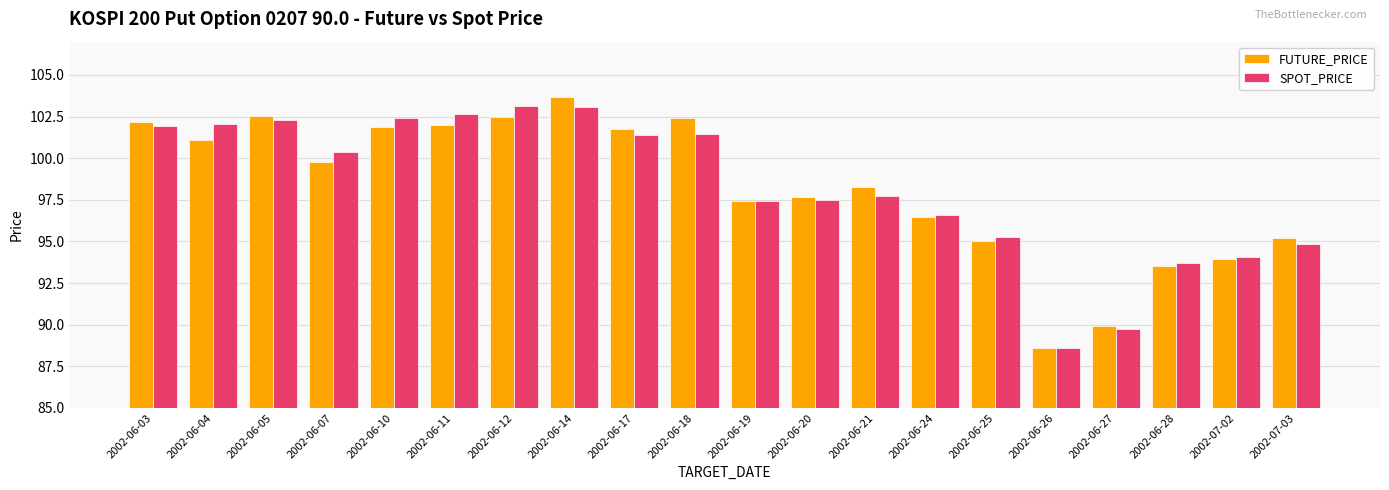

What is the greatest value displayed?

103.7